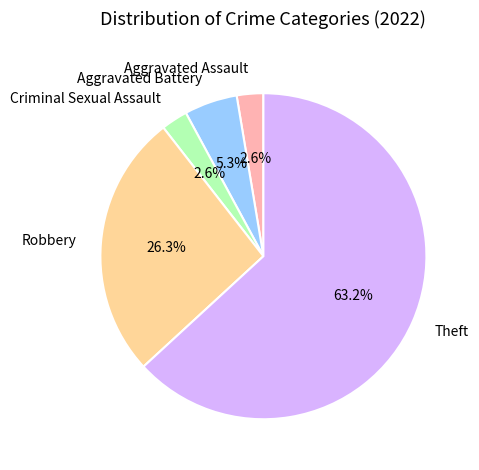

Is it true that Robbery is 37% of the pie?

False